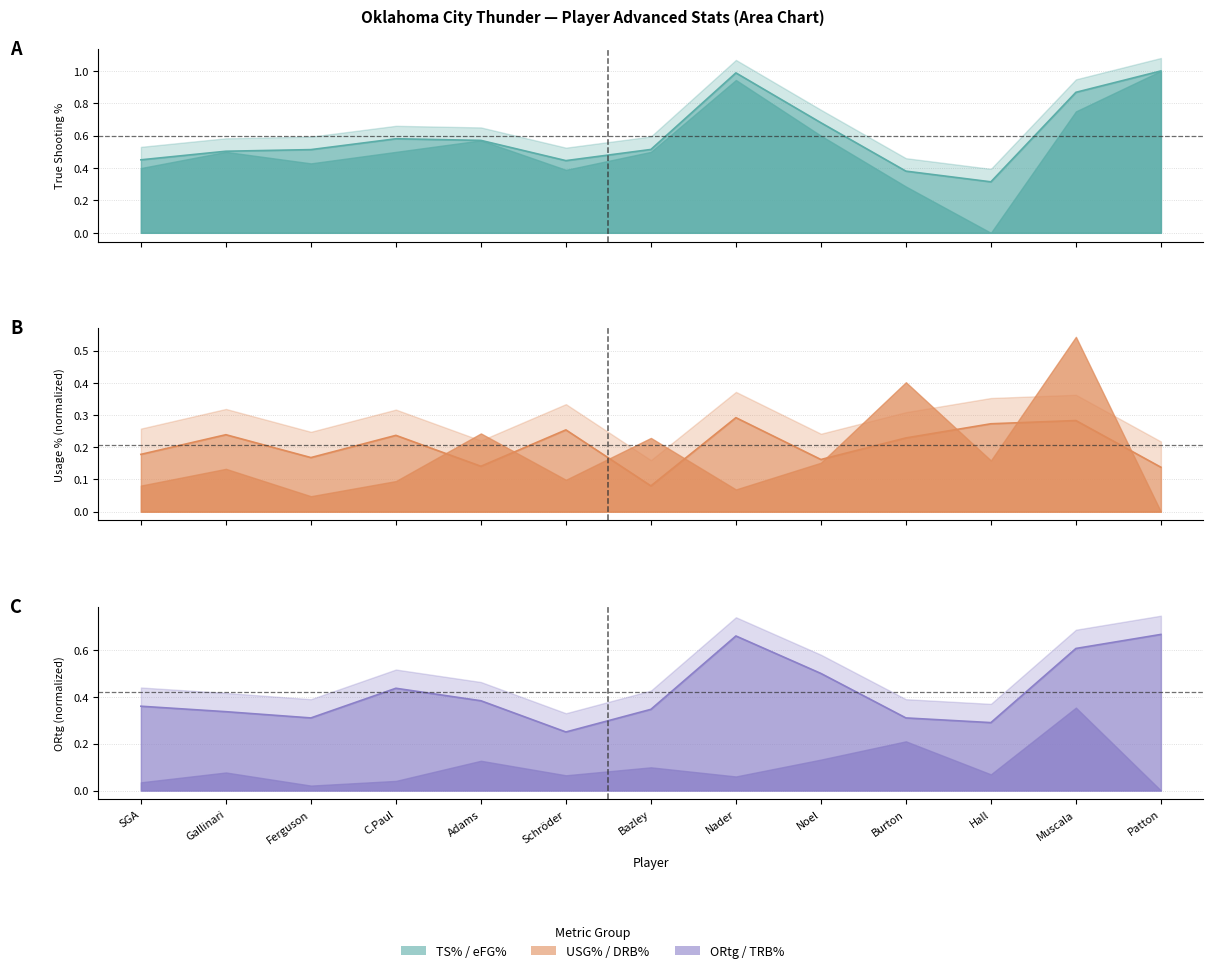

How many lines are shown in the chart?

3